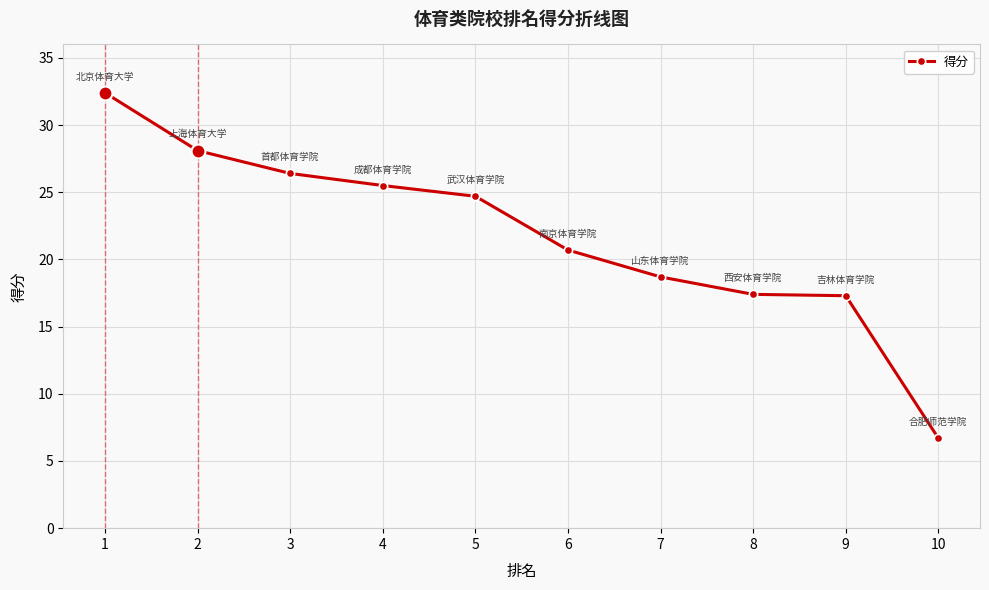

The chart shows a value of 45.8 at 3. True or false?

False